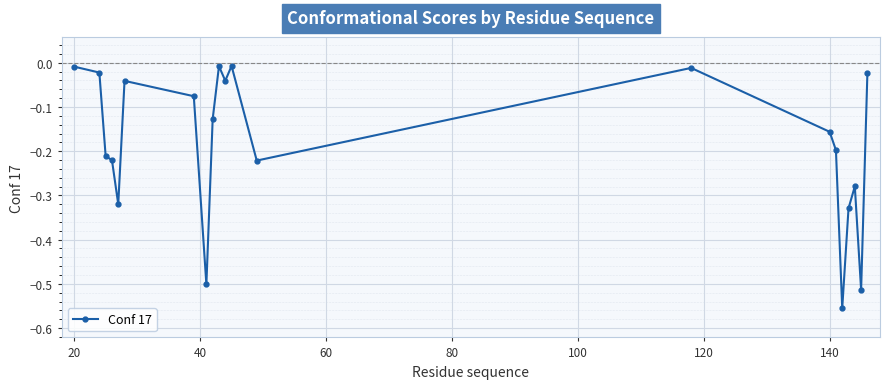

How many distinct data groups are displayed?

1